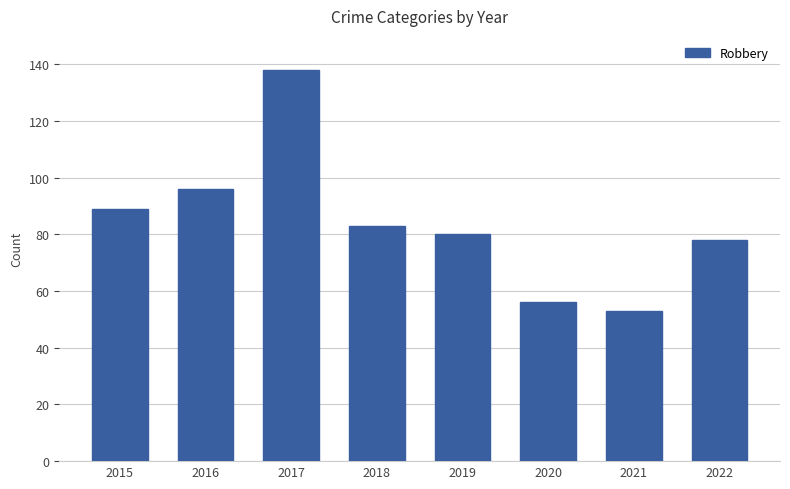

Approximately how many times larger is the value at 2017 compared to 2022?

1.8